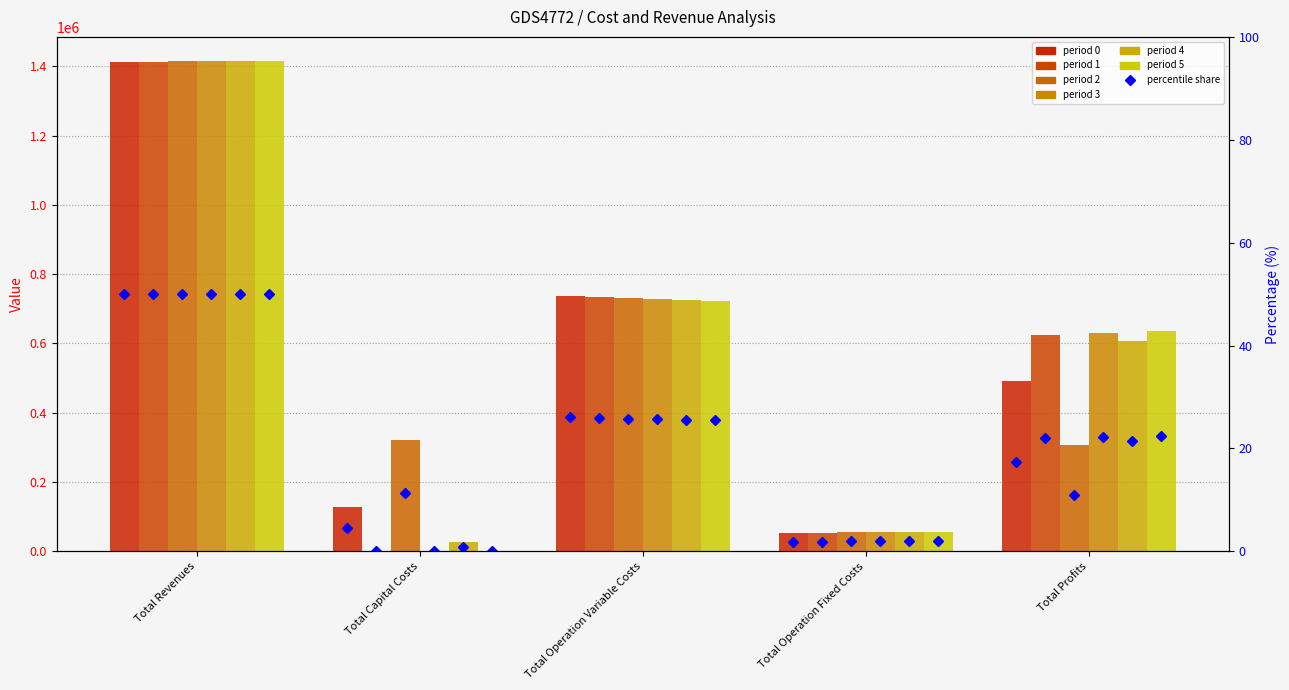

The value of 2 at Total Operation Variable Costs is 1076206.9. True or false?

False